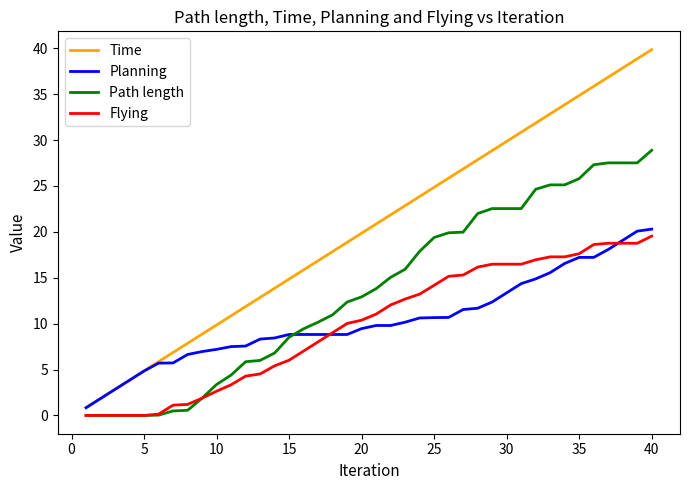

Which series has the largest total across all categories?

Time